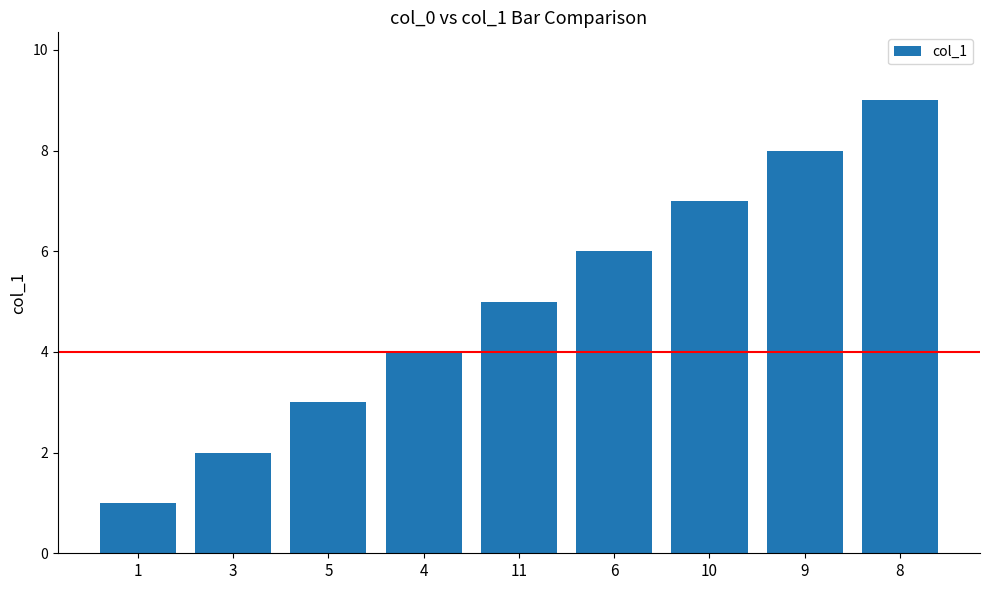

What is the label of the 6th bar from the left?

6